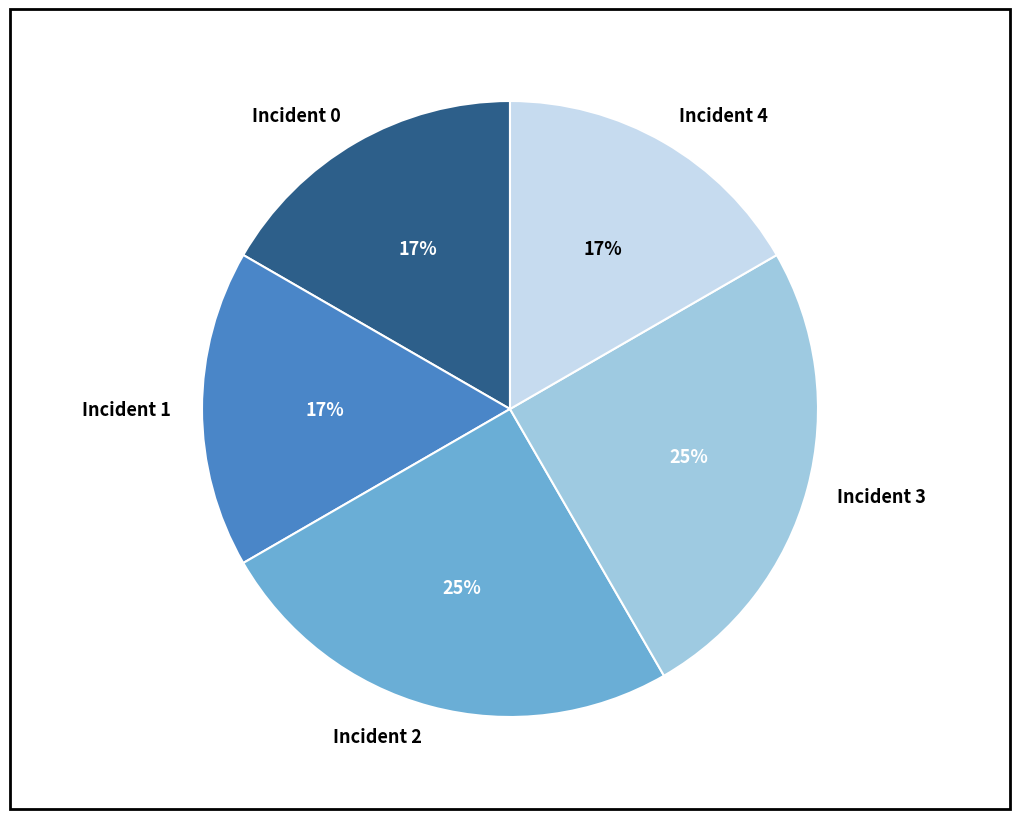

Count the number of slices in the pie.

5